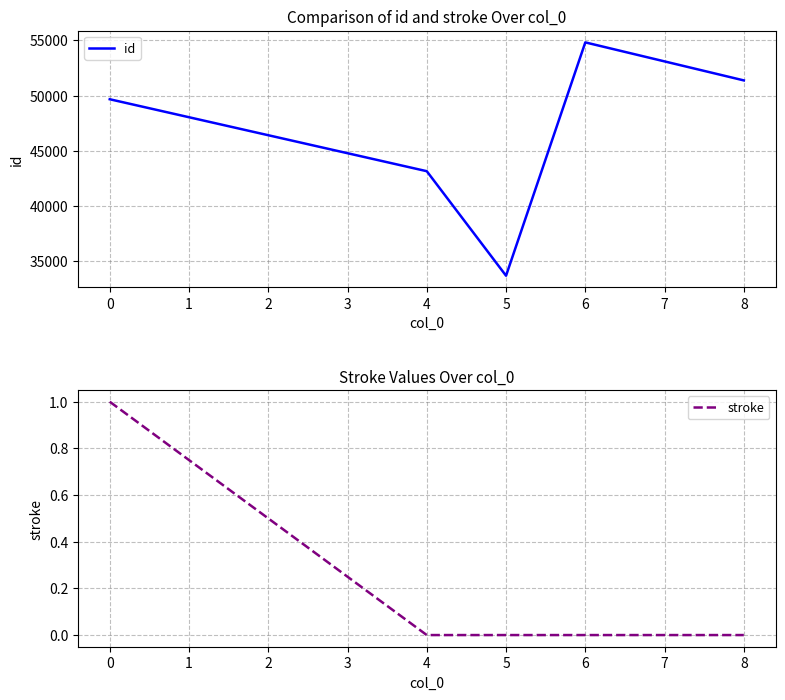

Reading left to right, what are all the values shown in this chart?

id: 49669	43155	33692	54816	51374
stroke: 1	0	0	0	0